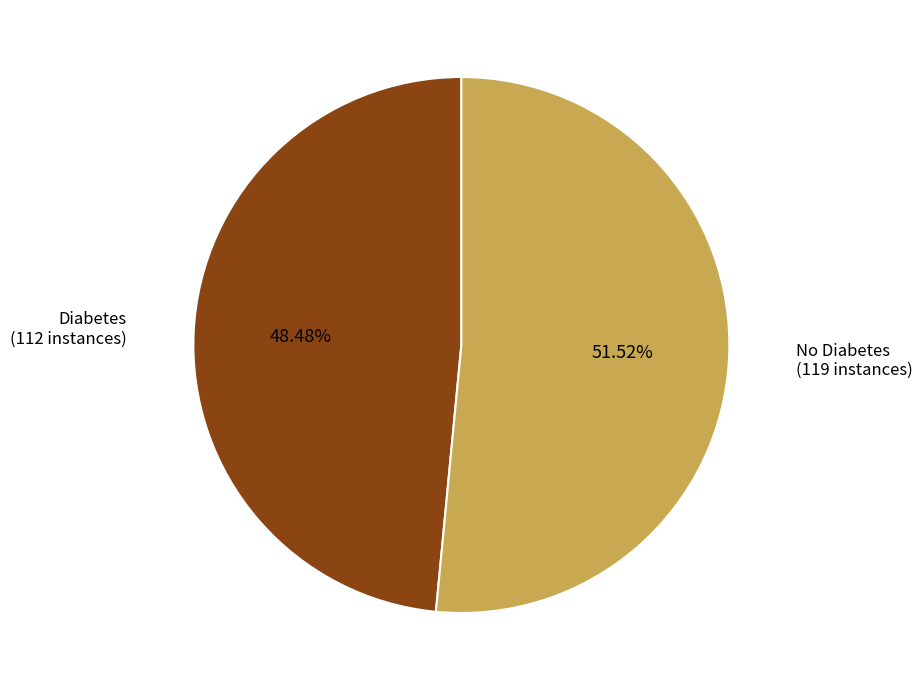

Is there a majority slice in this chart?

Yes